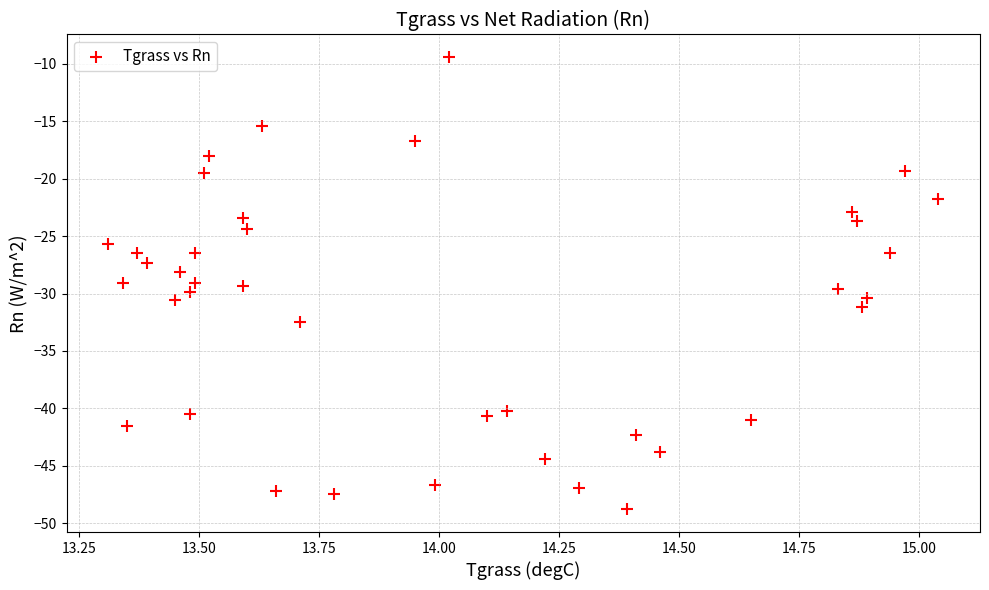

What is the range of Y values (max minus min)?

39.4